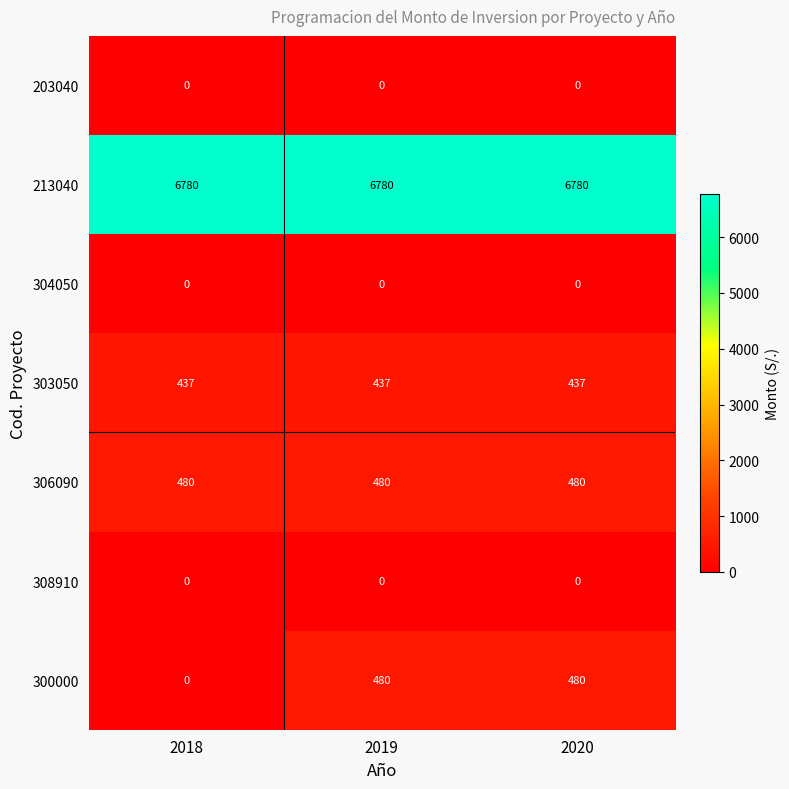

What is the total value across all series at 2020?

8177